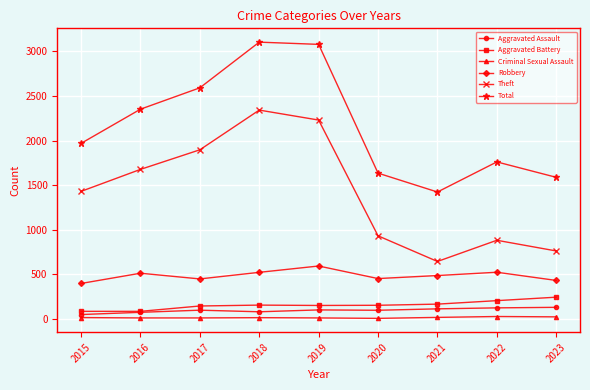

True or false: Aggravated Battery and Robbery cross at least once.

False